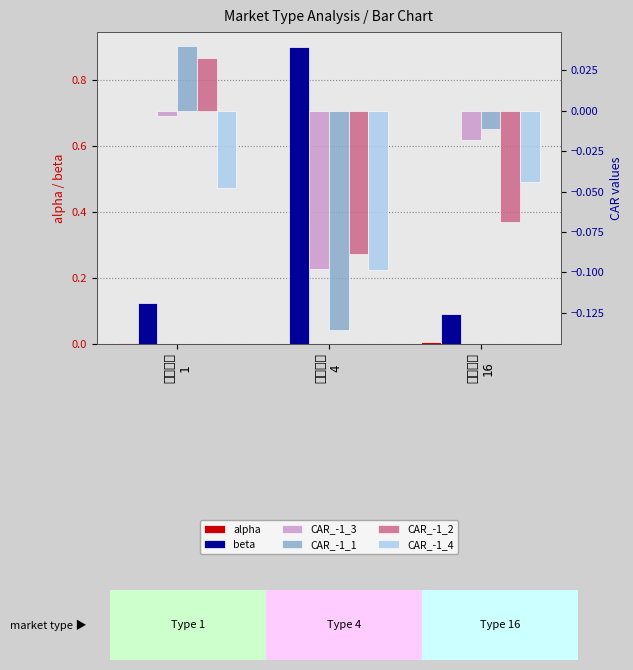

Rank the series at 市场类型
1 from highest to lowest value.

beta, CAR_-1_1, CAR_-1_2, alpha, CAR_-1_3, CAR_-1_4